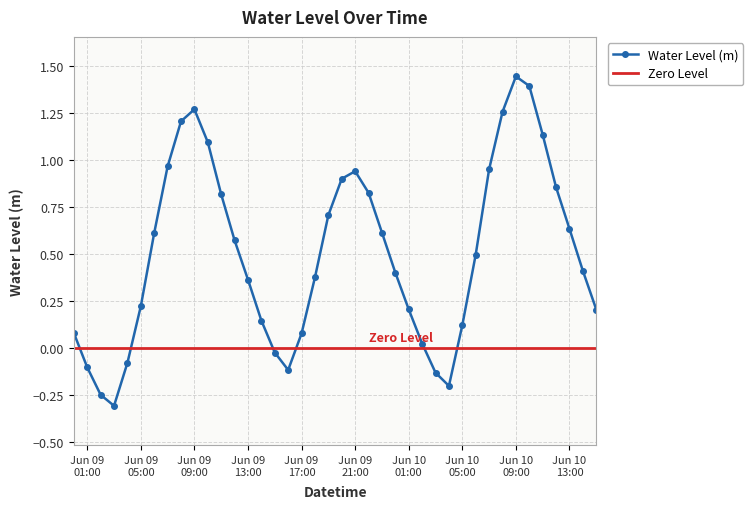

How many interior local valleys does the Water Level (m) series have?

3